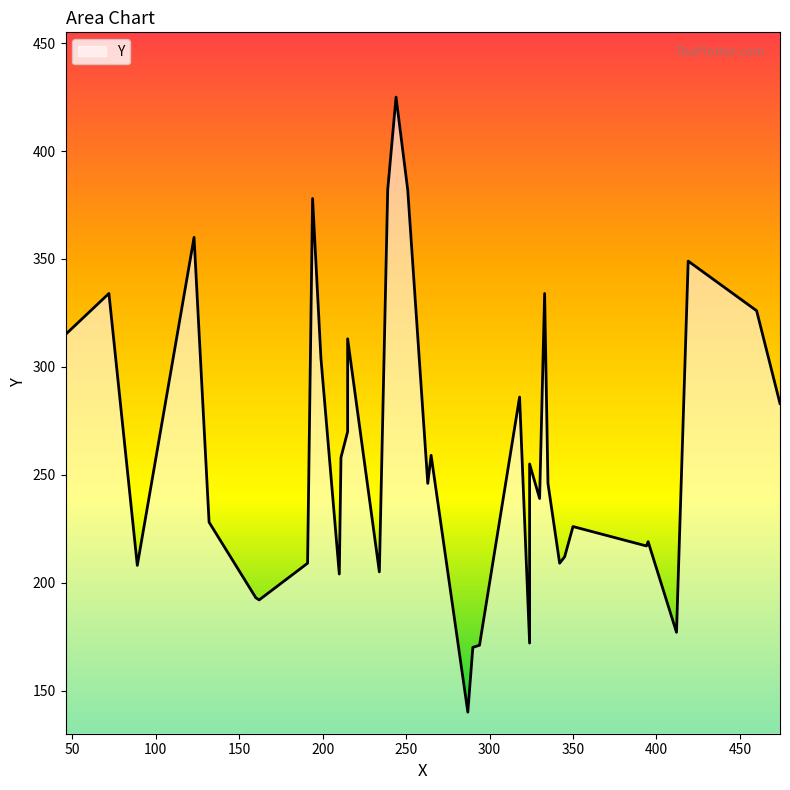

Does the chart display data point markers on the line(s)?

No